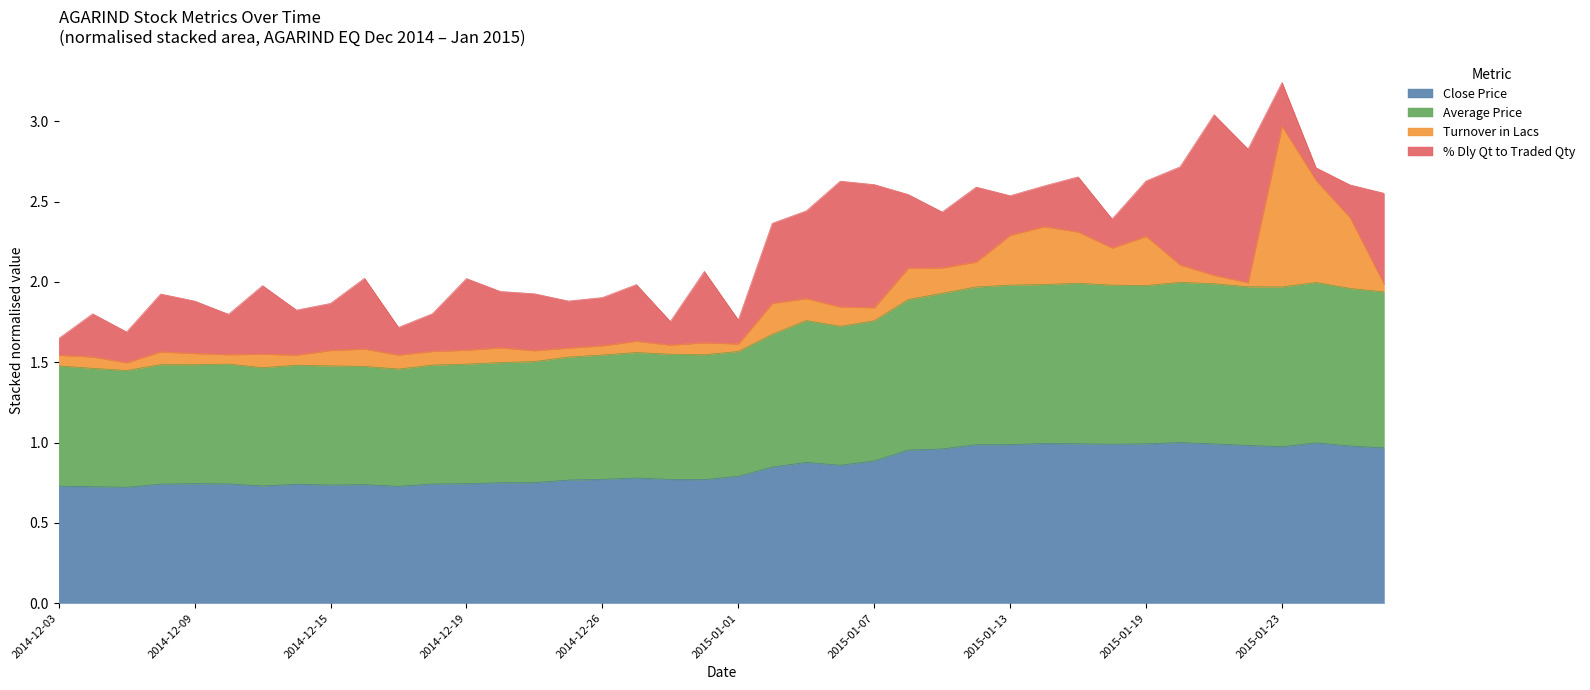

What is the value of the Close Price point at the 2nd from the left?

0.7